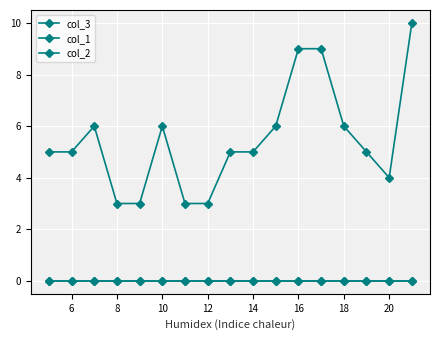

Does the chart have visible grid lines?

Yes